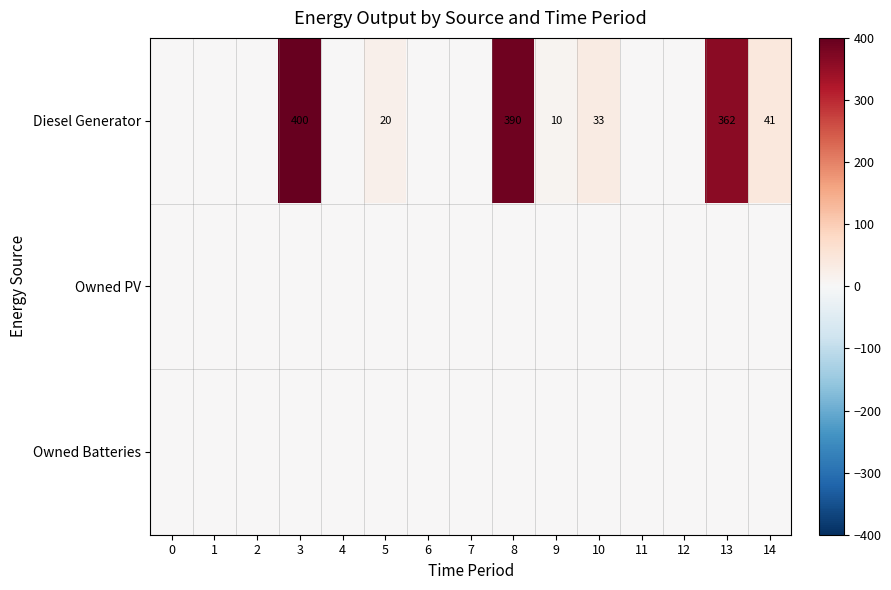

Which category has the highest value across all series?

3